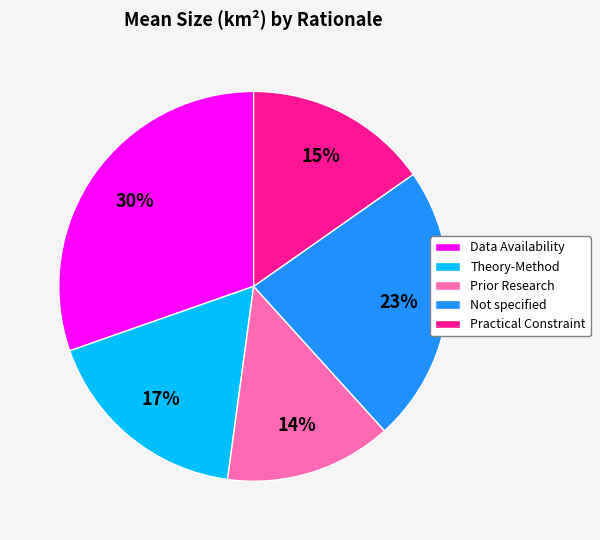

To the nearest percent, what is the average slice percentage?

20%